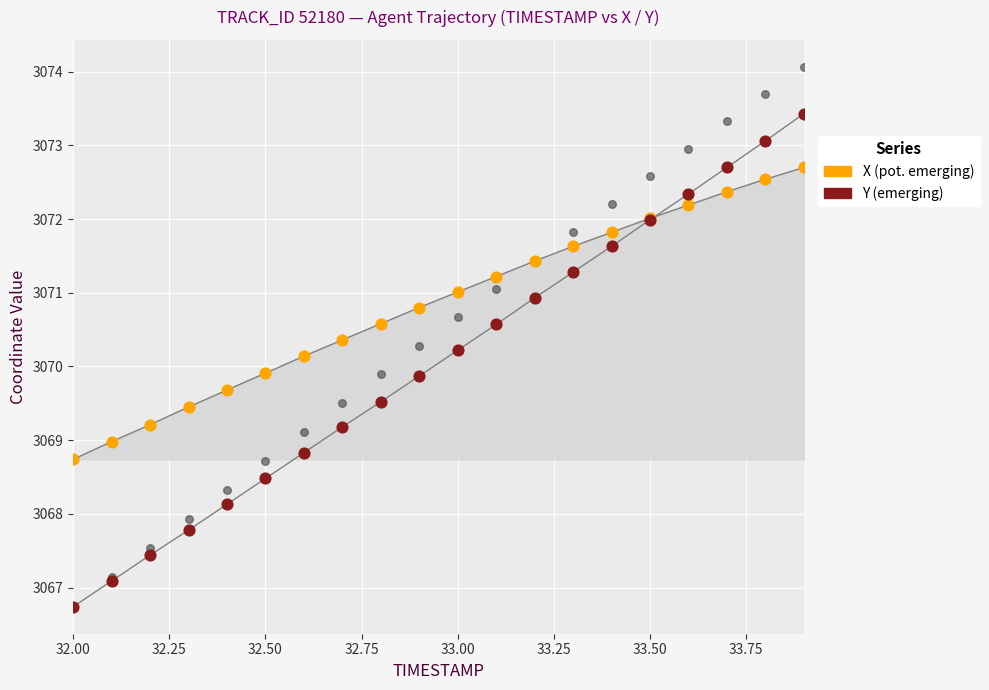

At how many categories does at least one series exceed 3070?

14